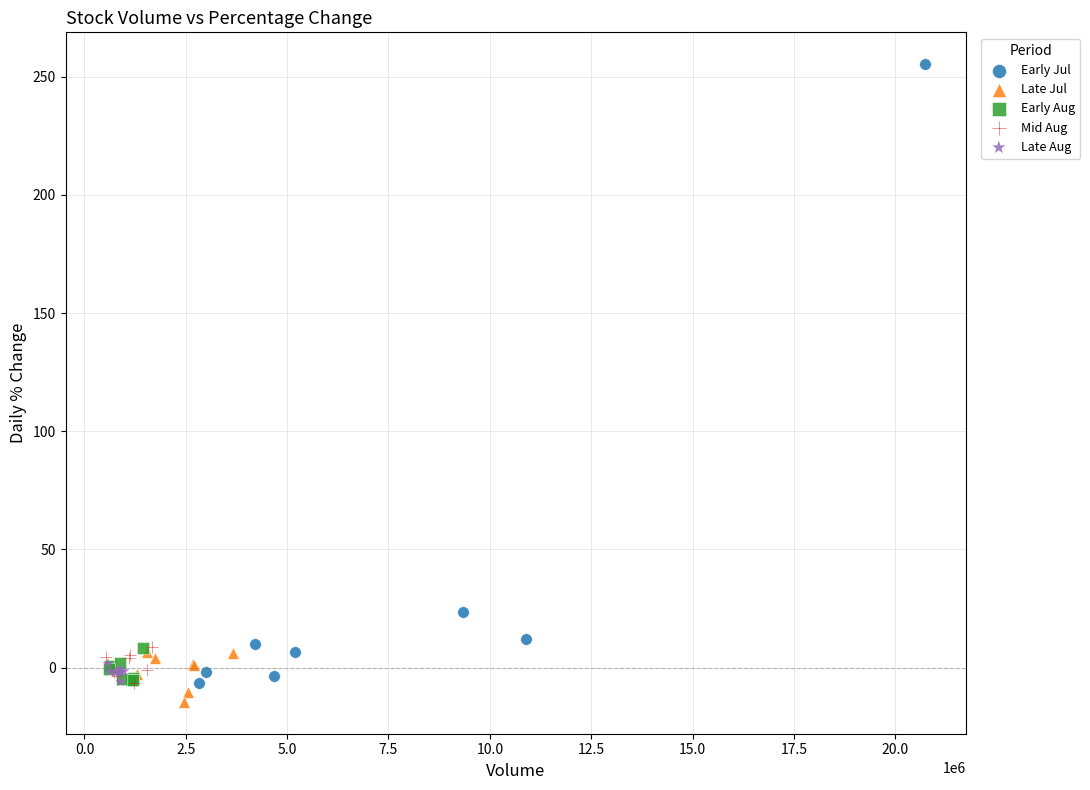

Which series has the widest spread of Y values?

Early Jul